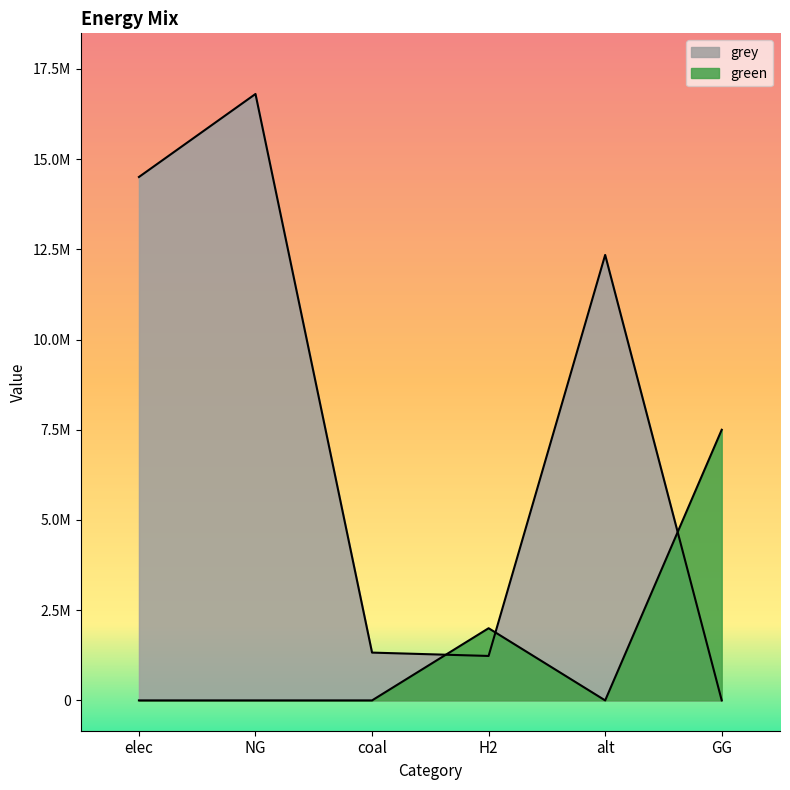

Reading right to left, transcribe all the data shown in this chart.

green: GG=7500000.0	alt=0.0	H2=2000000.0	coal=0.0	NG=0.0	elec=0.0
grey: GG=0.0	alt=12345014.5	H2=1231776.9	coal=1324739.0	NG=16805452.3	elec=14504766.6